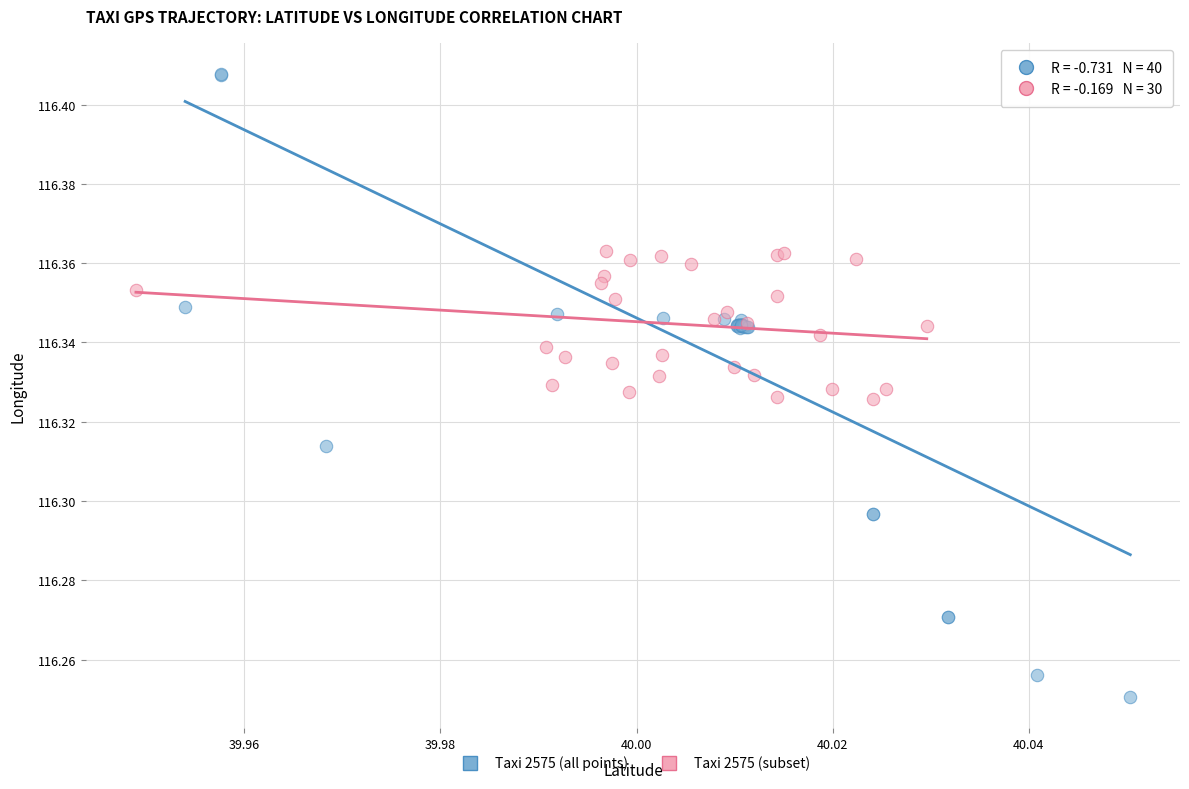

Which series reaches the minimum Y coordinate?

Taxi 2575 (all points)